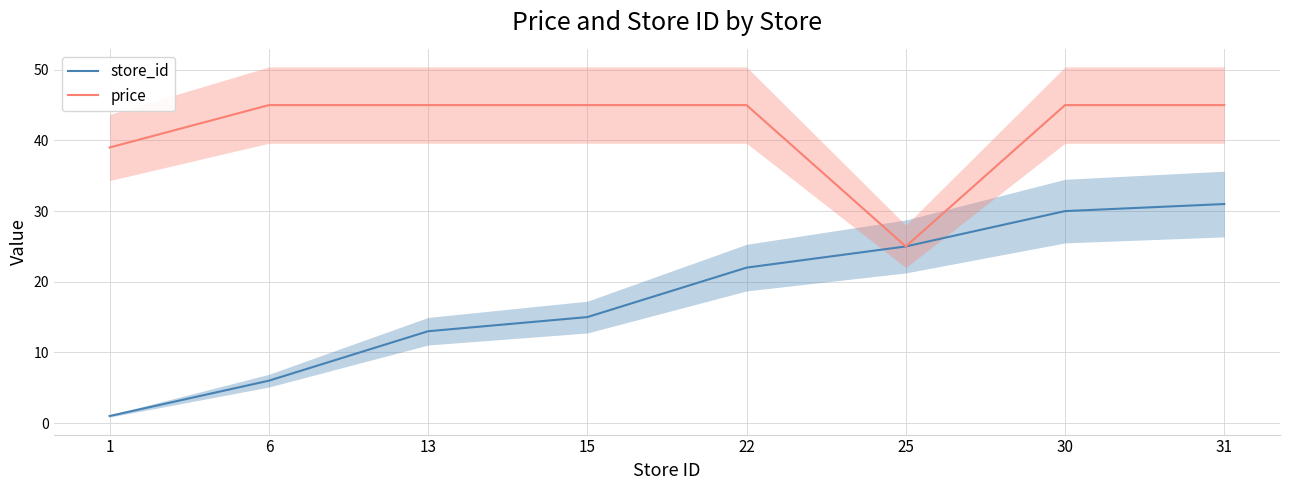

How many data points in store_id are less than 22?

4